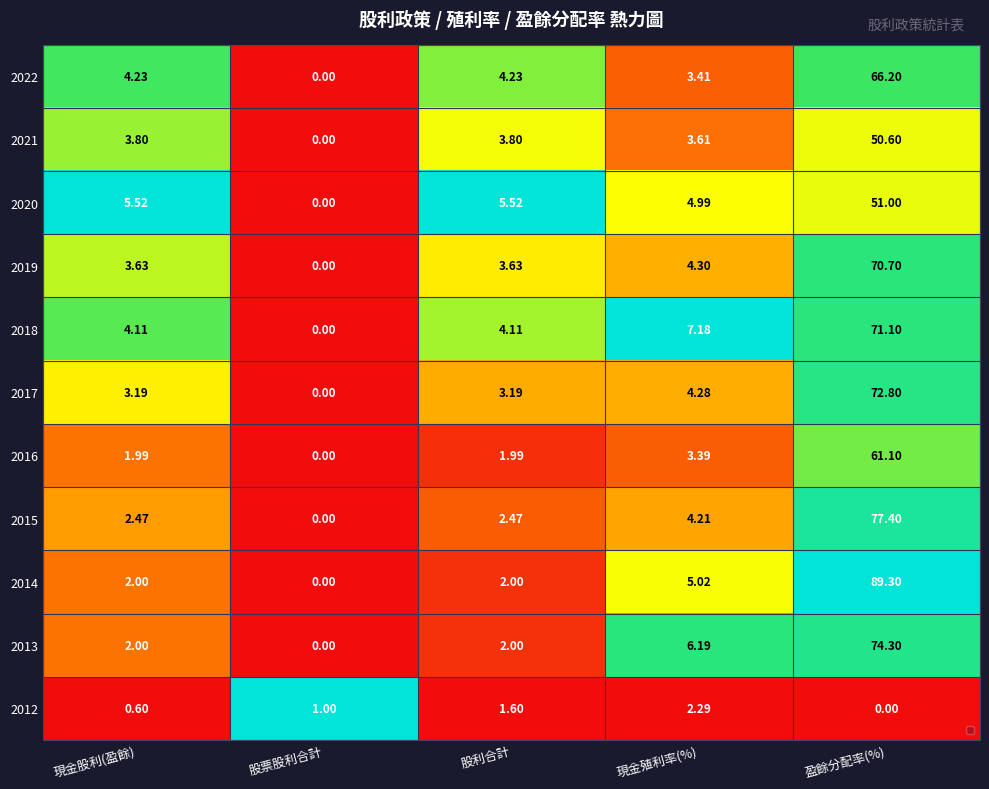

At which label does 2013 reach its minimum?

股票股利合計